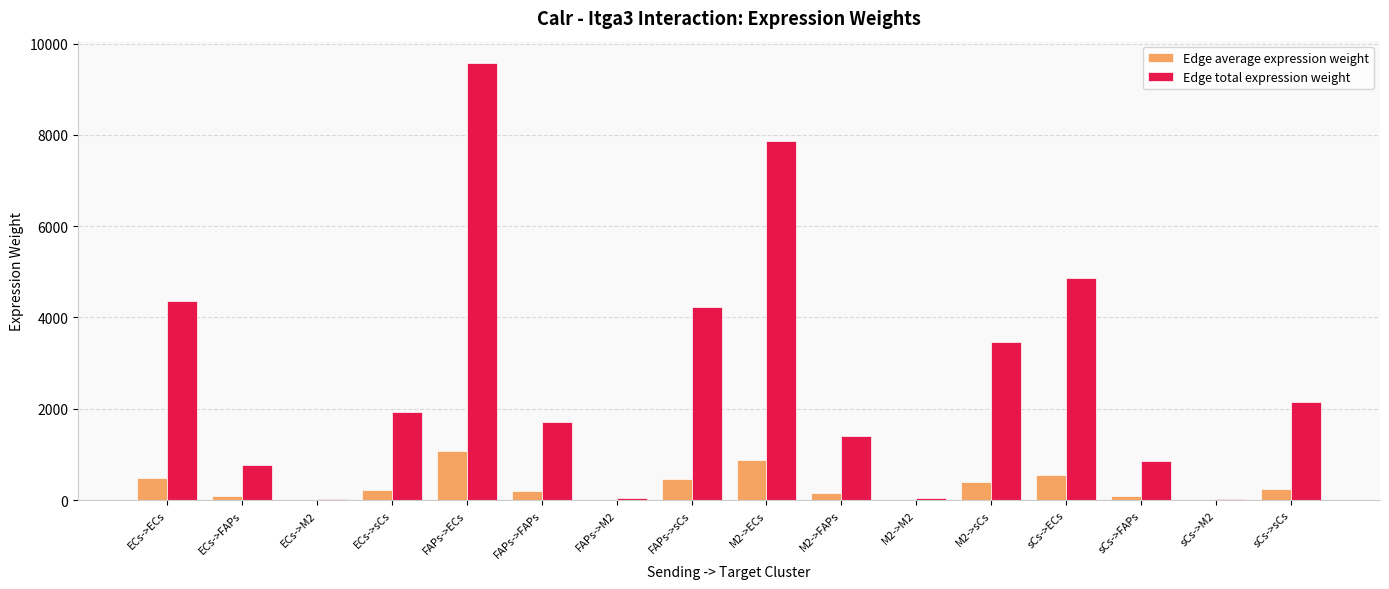

The Edge total expression weight series shows 11018.5 at M2->ECs. True or false?

False